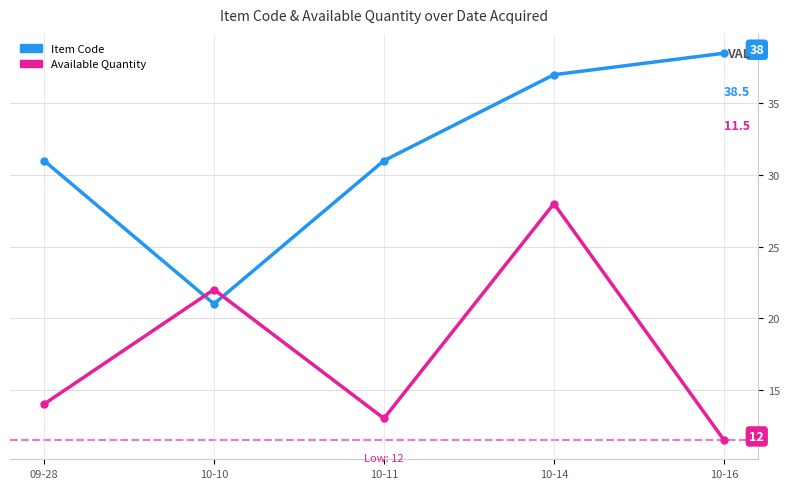

At how many categories does at least one series exceed 13?

5